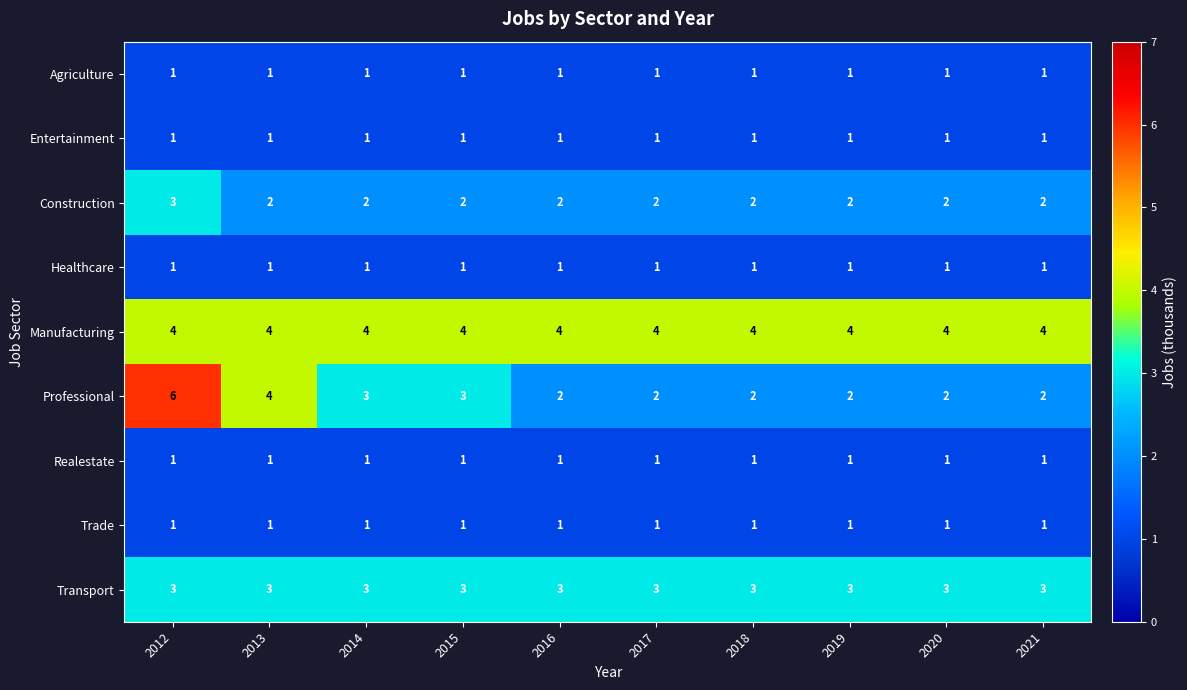

The value of Professional at 2018 is 3. True or false?

False